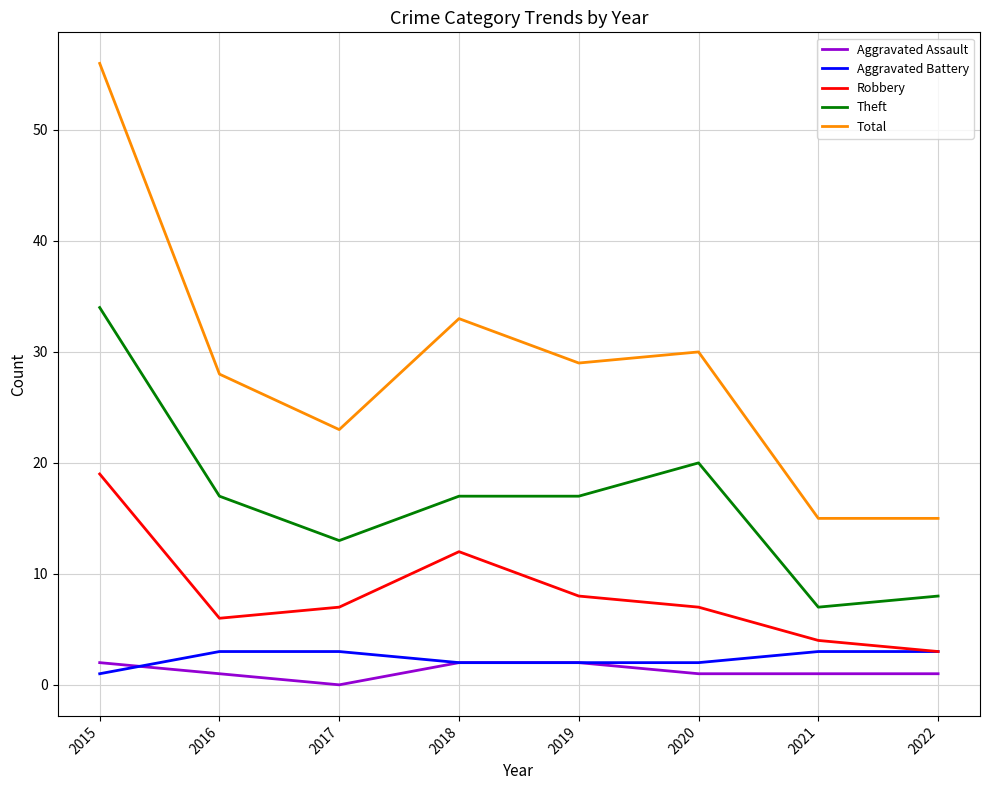

At which label is Robbery closest to 11?

2018